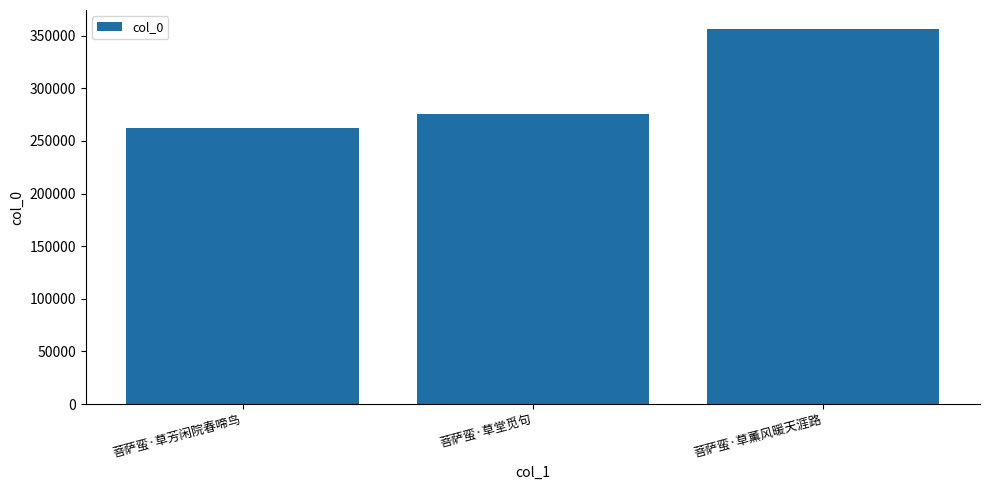

Reading left to right, list all the values displayed in this chart.

菩萨蛮·草芳闲院春啼鸟=261838	菩萨蛮·草堂觅句=275941	菩萨蛮·草薰风暖天涯路=356598